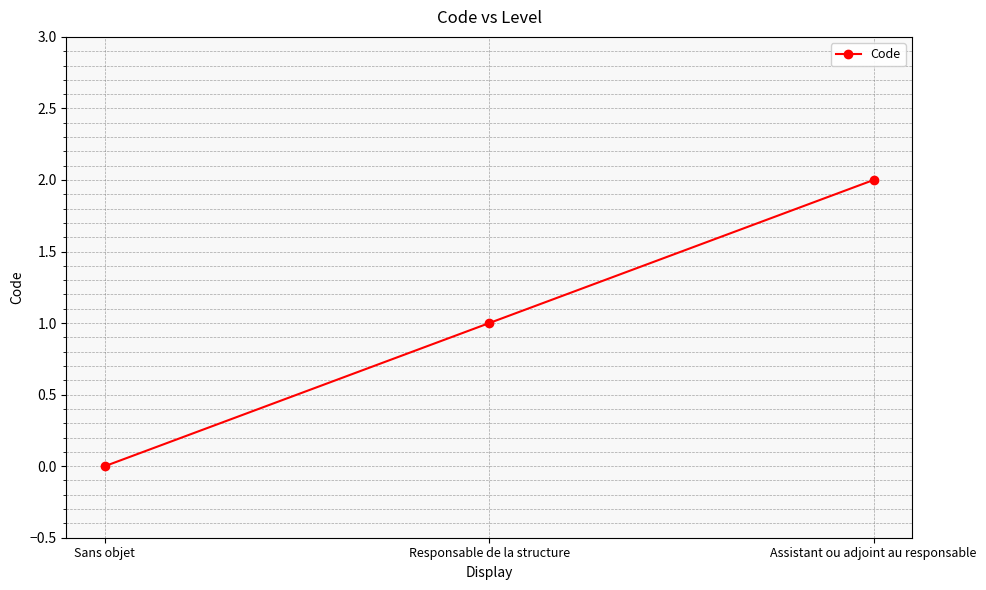

What is the greatest value displayed?

2